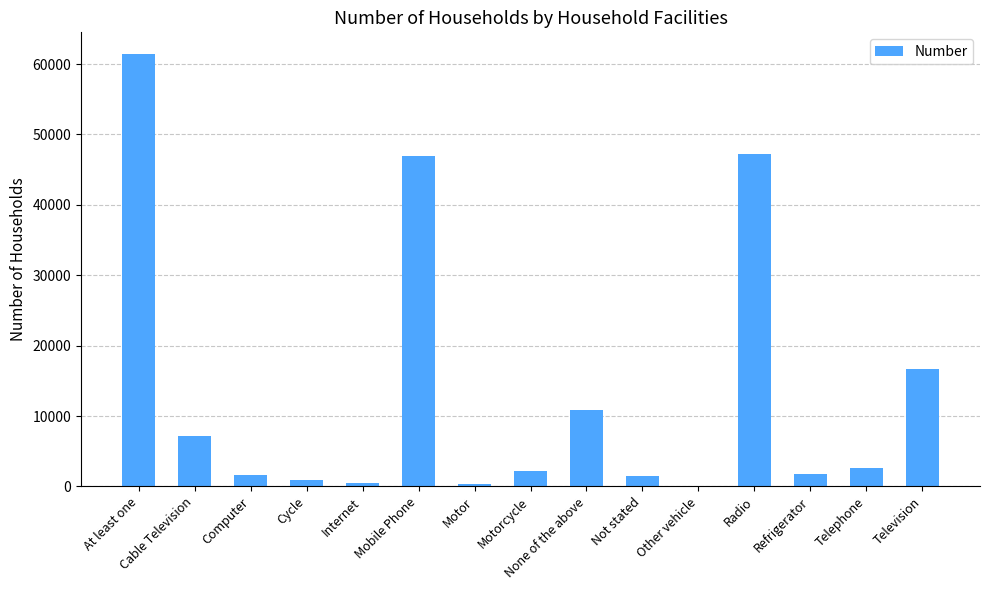

What is the sum of all values?

201934